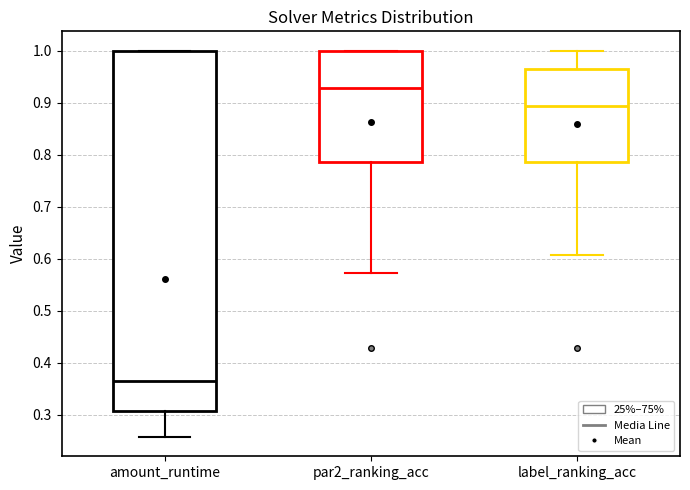

Reading left to right, read every box against the y-axis: the position of its median line, the range the box covers, and the ends of its whiskers. The values are not printed on the chart, so give them approximately, as read against the axis.

amount_runtime: median 0.36, box 0.31 to 1.00, whiskers 0.26 to 1.00
par2_ranking_acc: median 0.93, box 0.79 to 1.00, whiskers 0.57 to 1.00
label_ranking_acc: median 0.89, box 0.79 to 0.96, whiskers 0.61 to 1.00